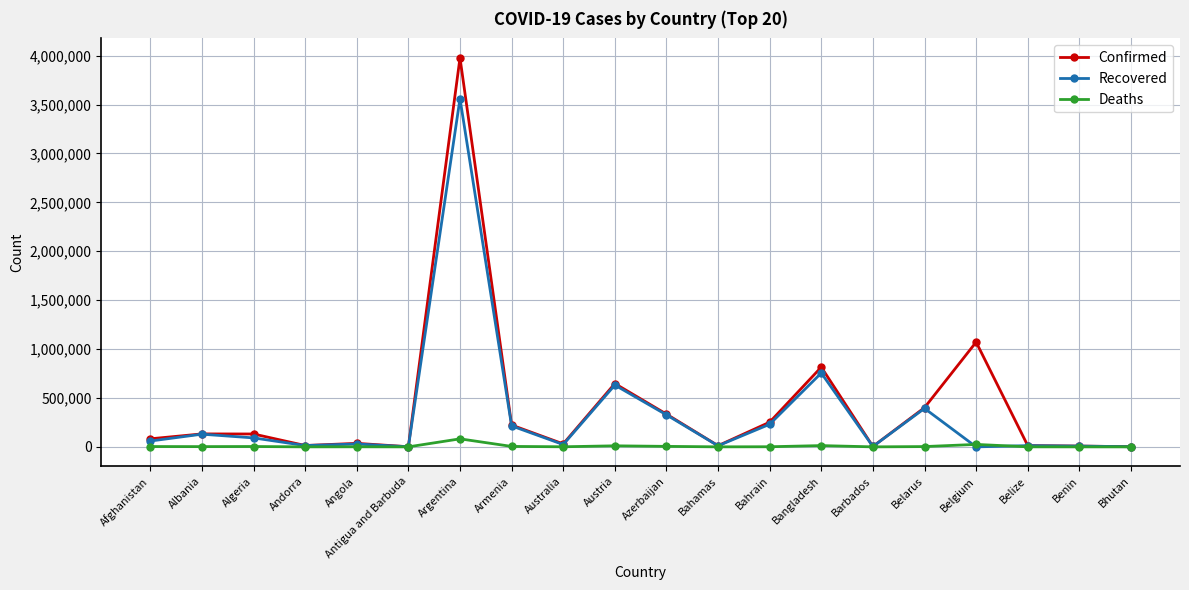

How many series are shown in this chart?

3